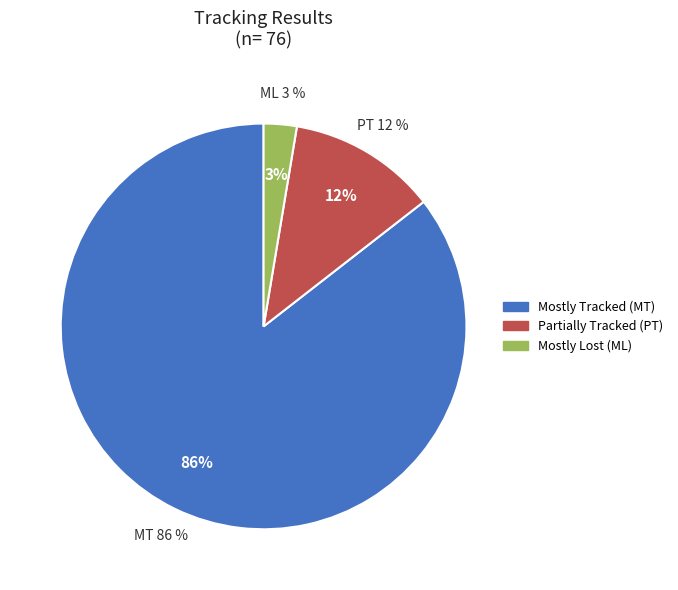

To the nearest percent, what portion does mostly_lost represent?

3%